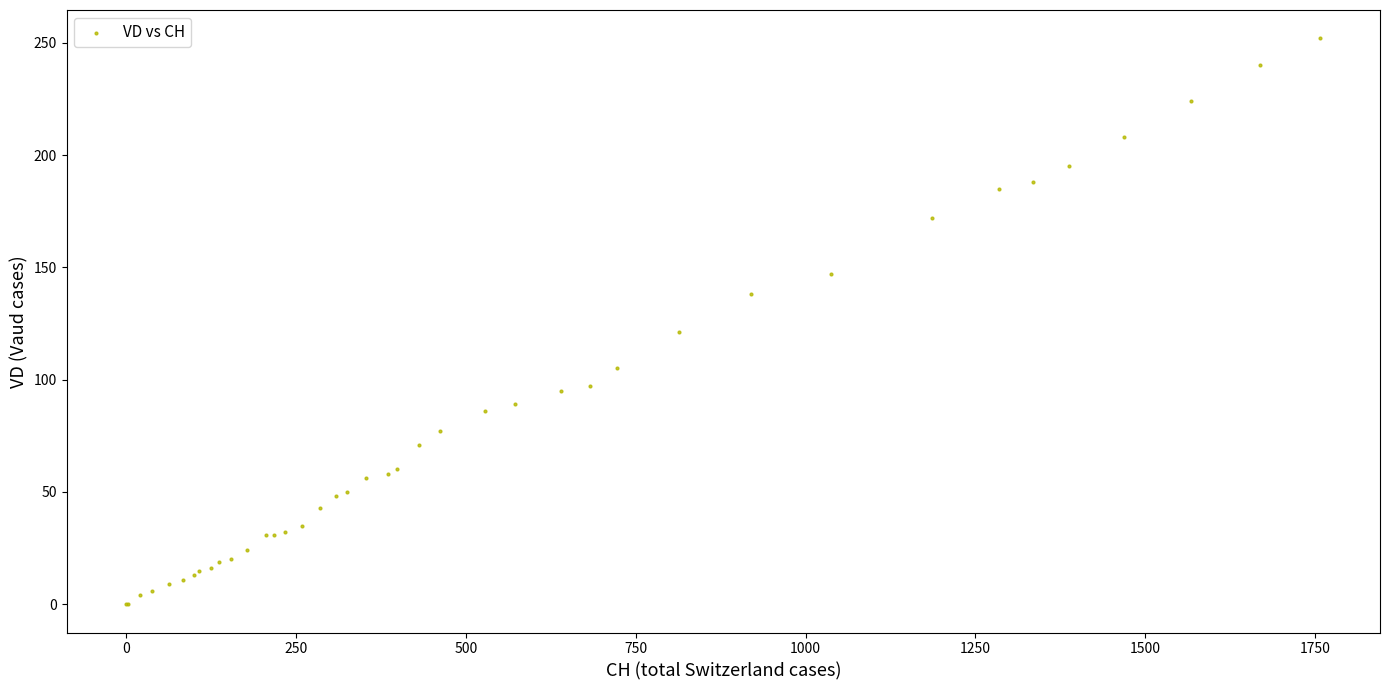

What Y value in the scatter plot is closest to 126?

121